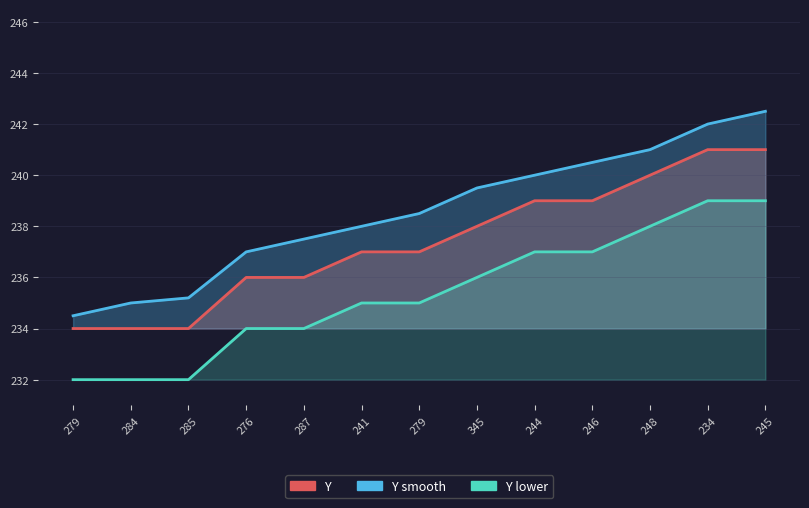

What is the change in value from 276 to 248?

+4